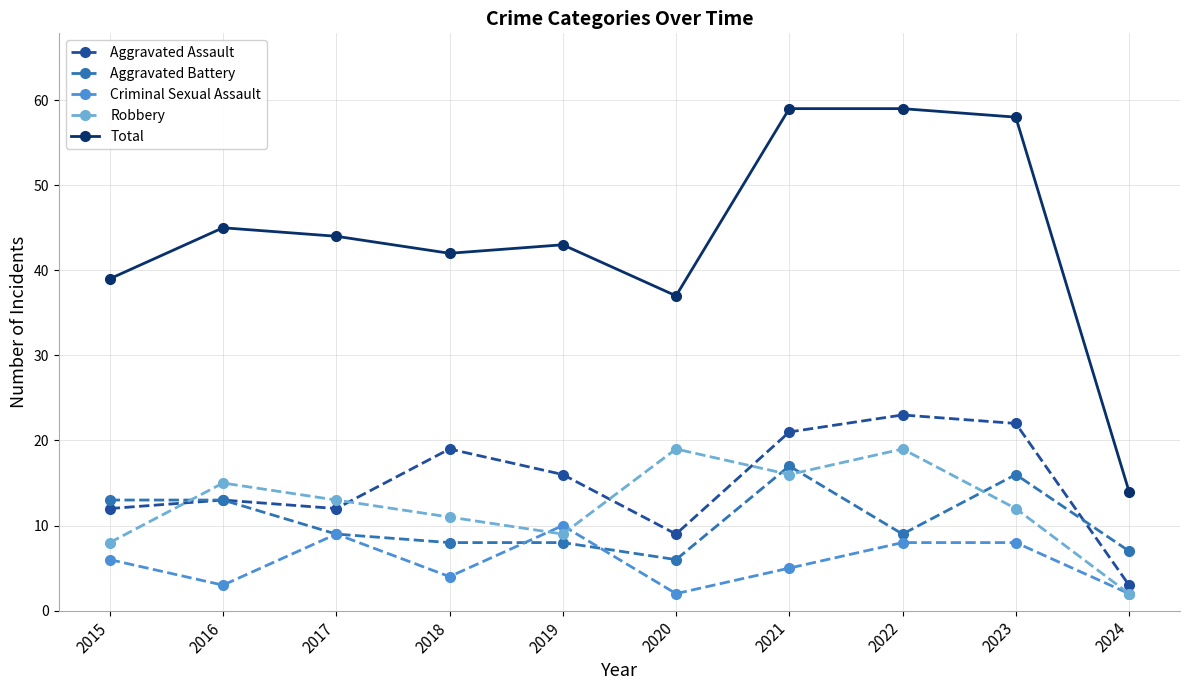

At which label is Total closest to 36?

2020